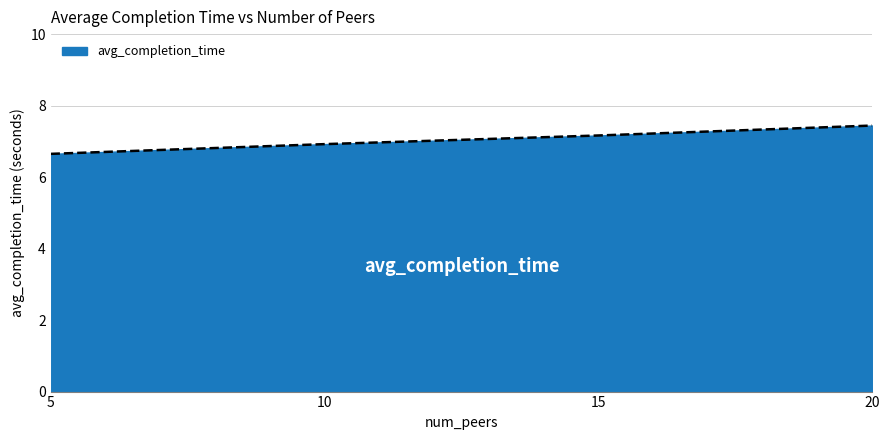

What is the greatest value displayed?

7.4